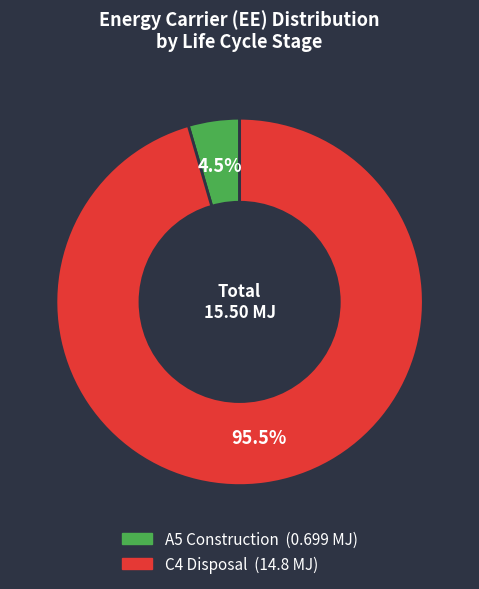

What is the total percentage of C4 Disposal and A5 Construction?

100.0%